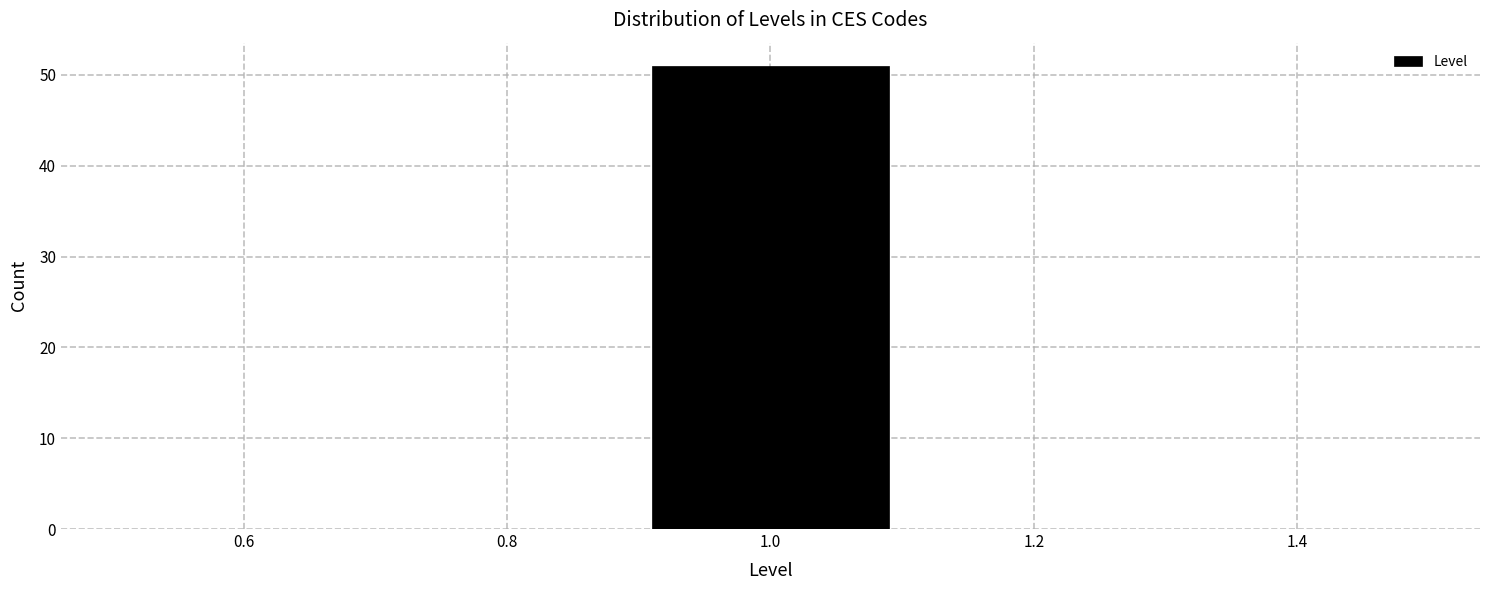

How tall is the bar that spans 0.9 to 1.1 on the x-axis? The values are not printed on the chart, so give them approximately, as read against the axis.

51